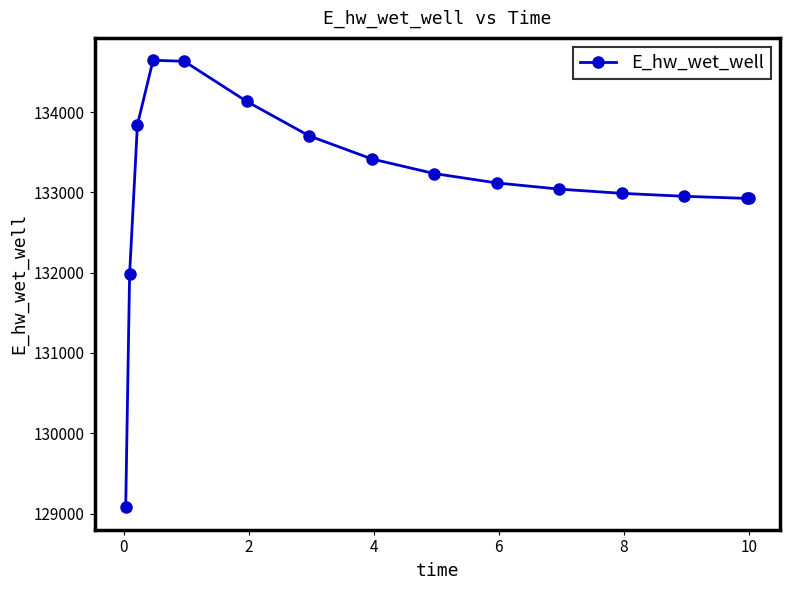

How many lines are shown in the chart?

1